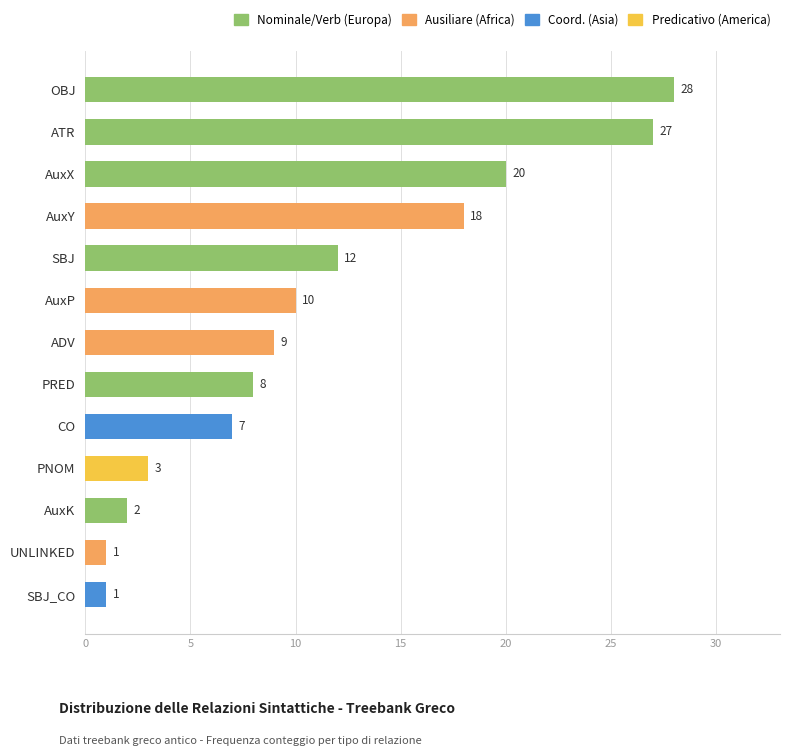

The chart shows a value of 18 at AuxY. True or false?

True